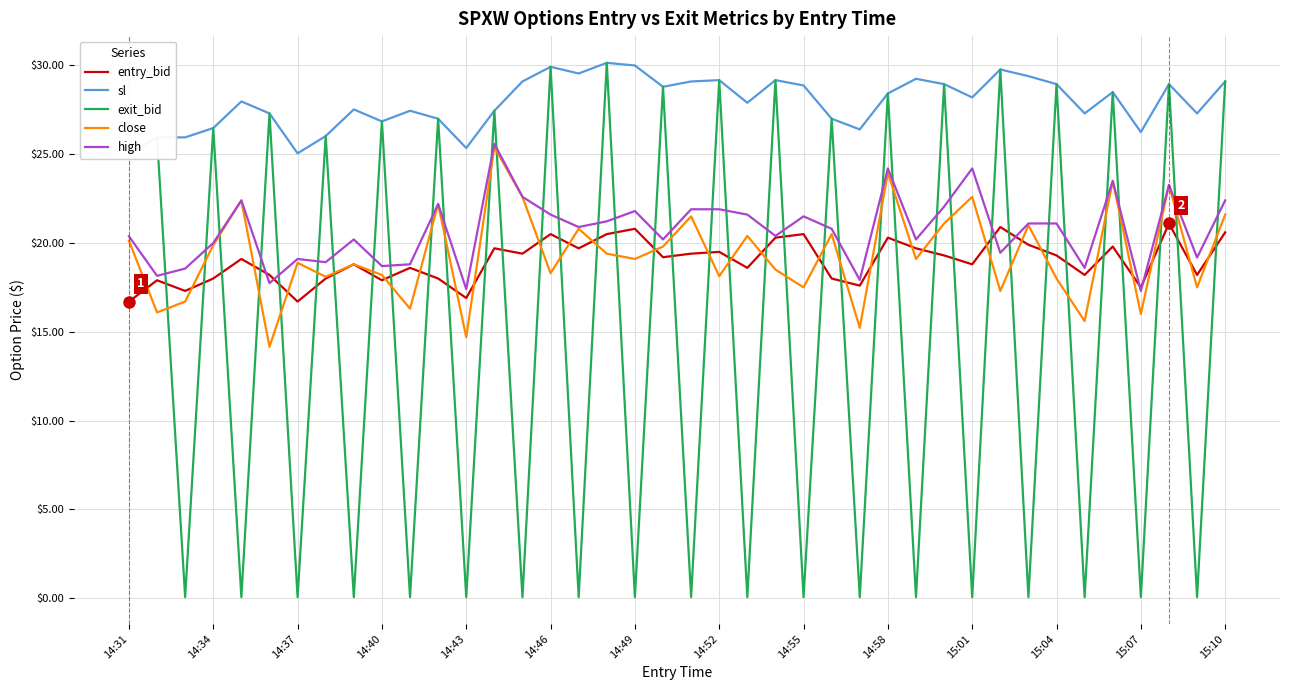

List the series in order of their peak value, highest first.

sl, exit_bid, high, close, entry_bid